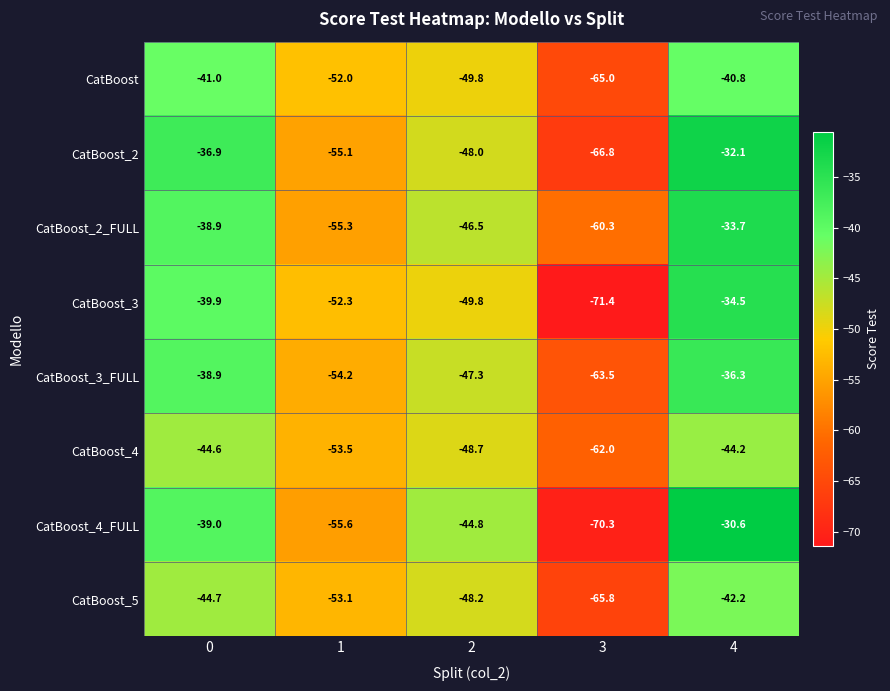

What is the smallest value displayed?

-71.4